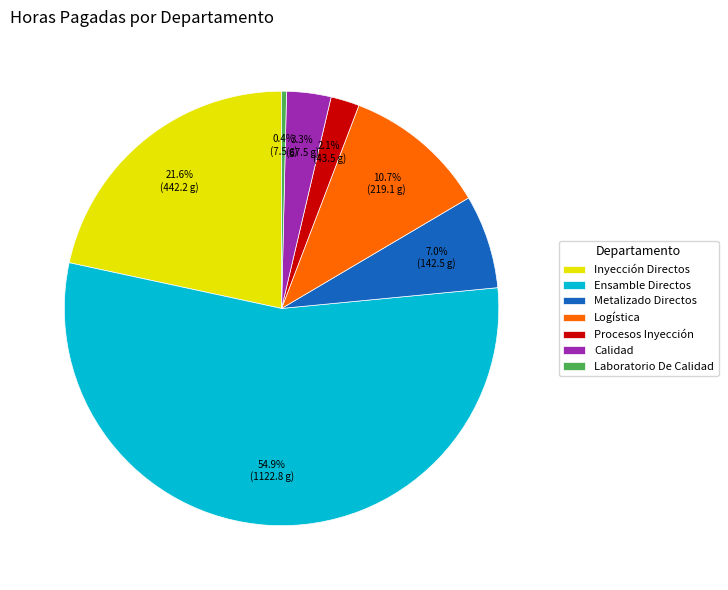

What percentage do Laboratorio De Calidad and Inyección Directos together represent?

22.0%